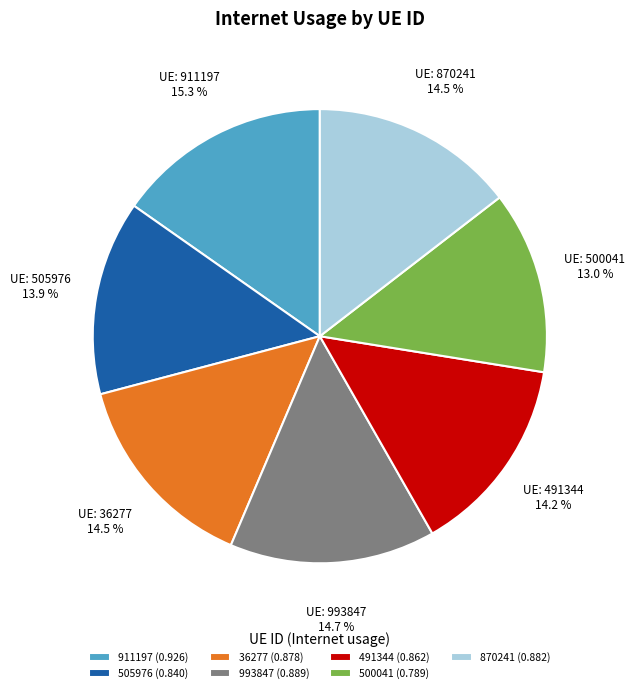

Is 500041 the majority of the pie?

No